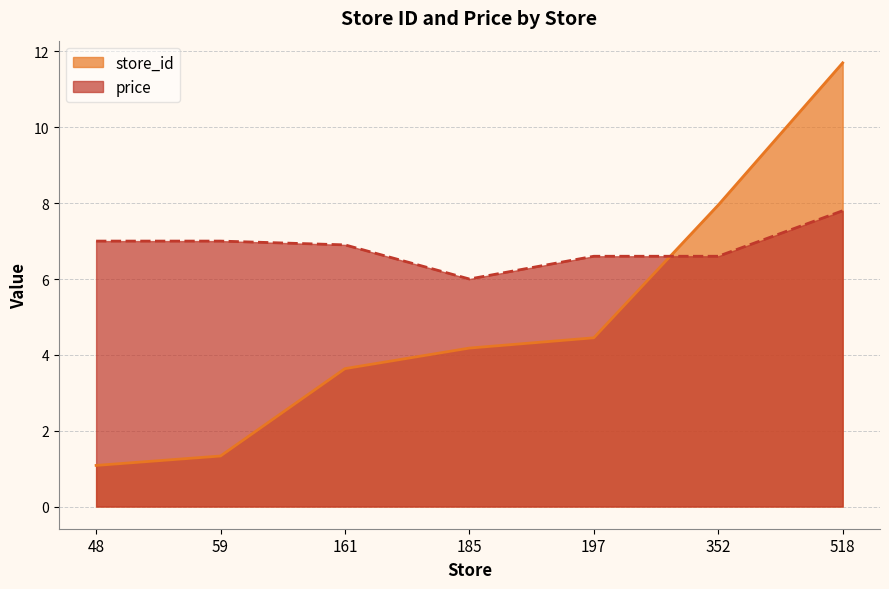

Does the chart have visible grid lines?

Yes